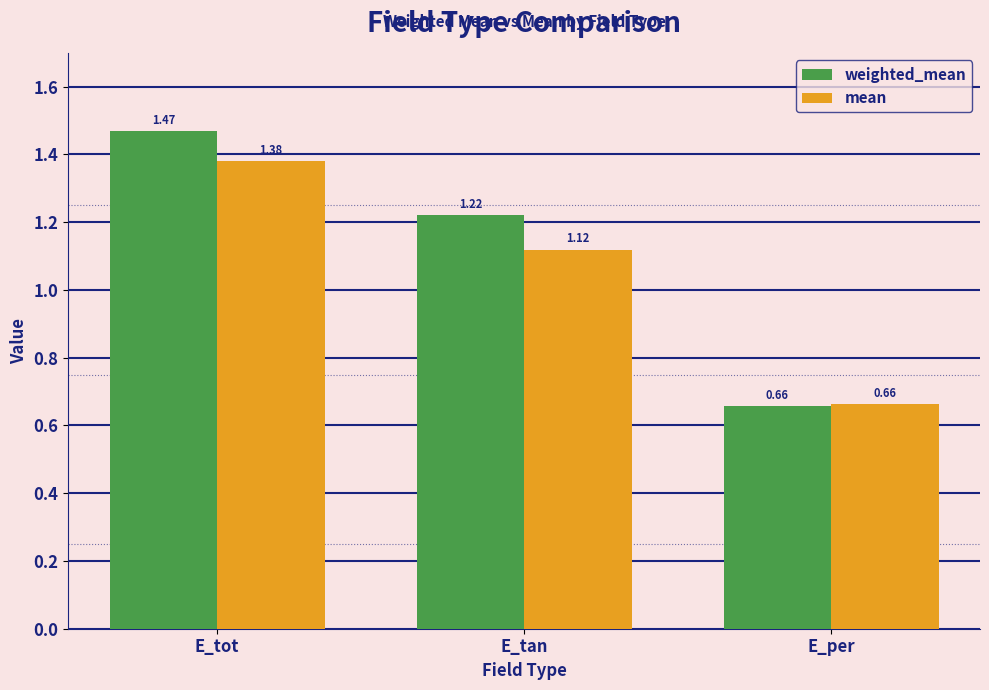

What is the sum of the weighted_mean values at E_tan and E_tot?

2.7